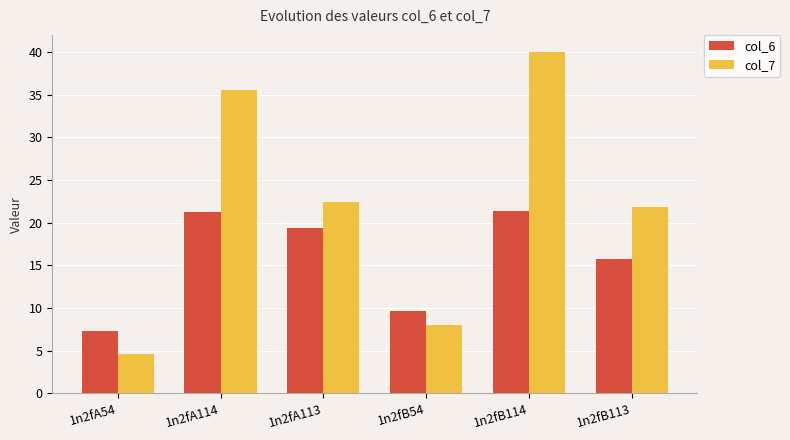

Does the chart contain any negative values?

No